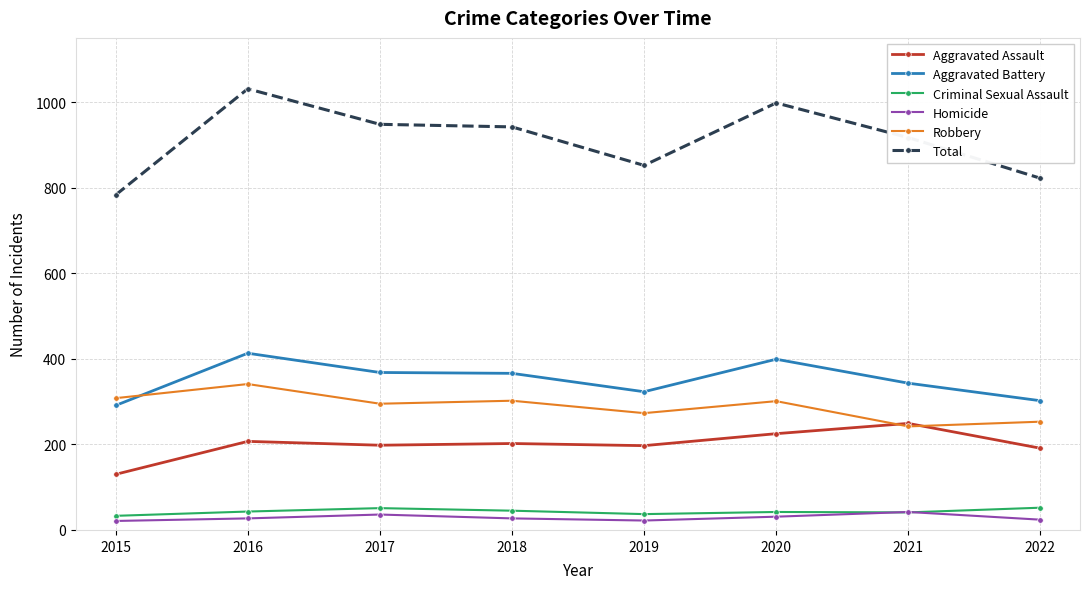

True or false: Criminal Sexual Assault has more than 0 points higher than both neighbors.

True